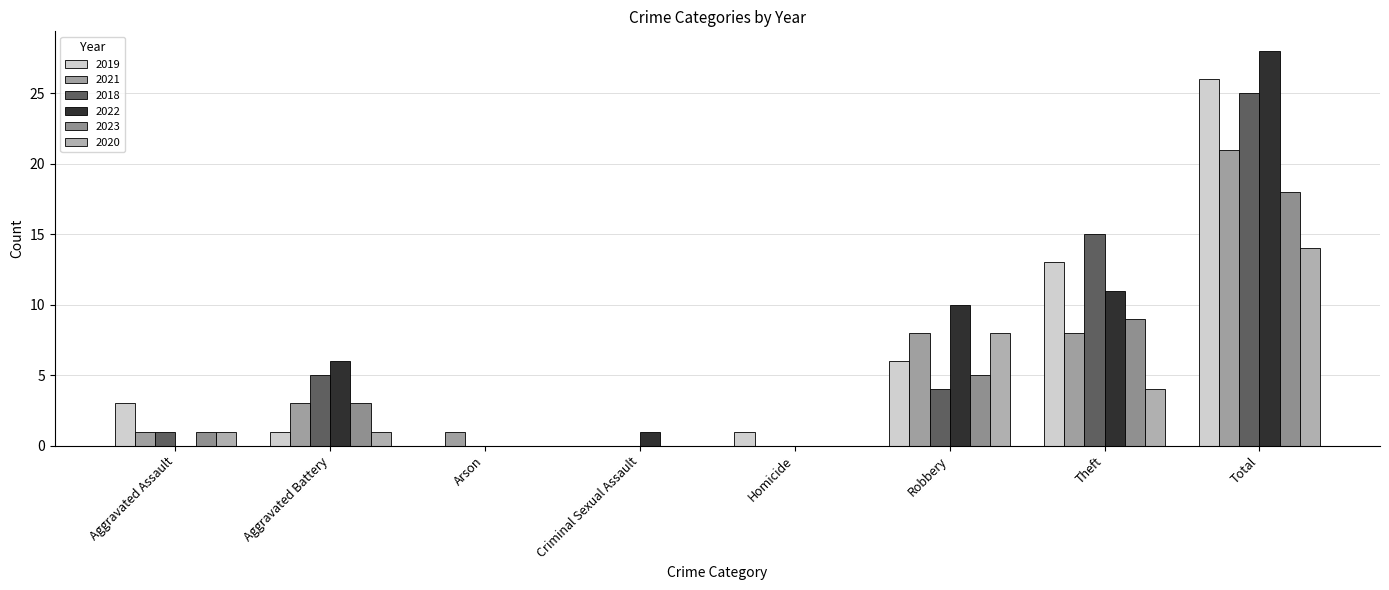

What position from the right is Aggravated Battery?

7